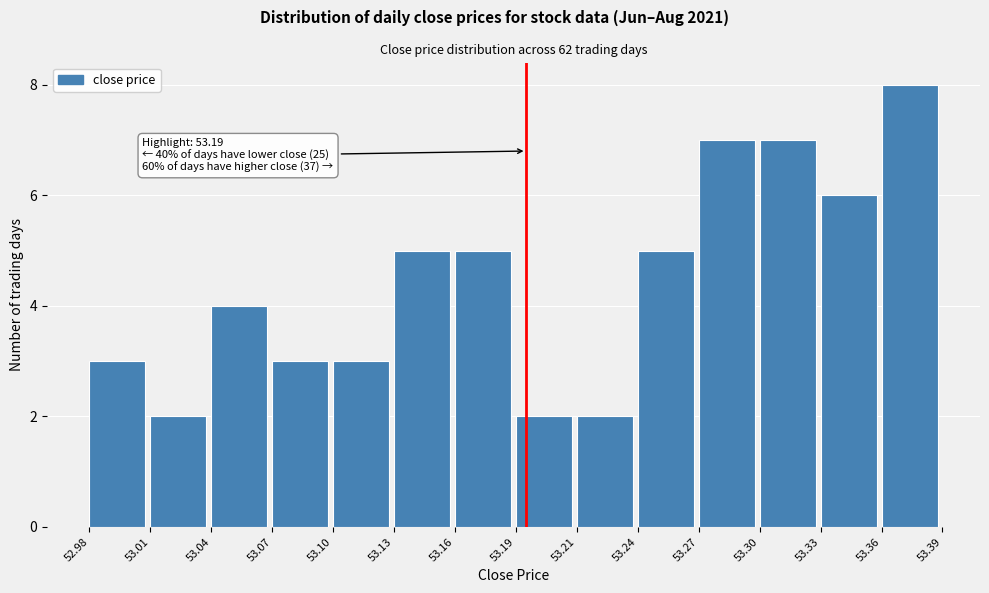

Reading right to left, what are all the values shown in this chart?

8	6	7	7	5	2	2	5	5	3	3	4	2	3